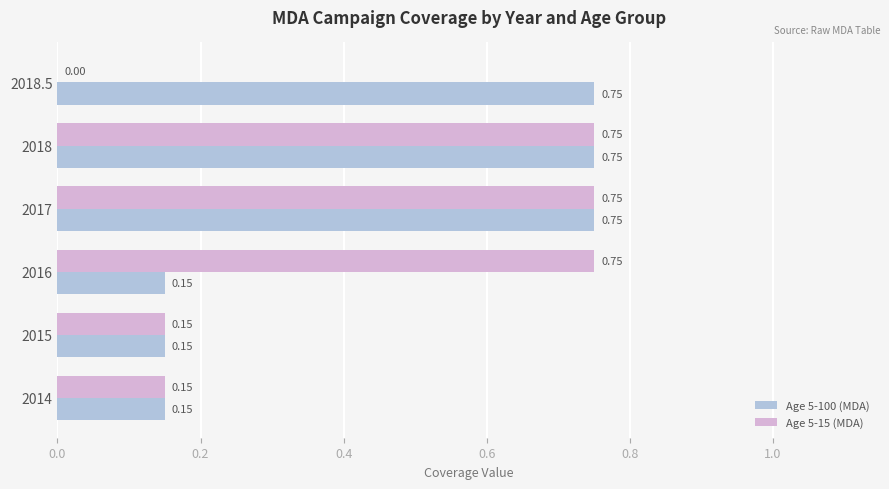

What is the sum of the Age 5-15 (MDA) values at 2018 and 2017?

1.5